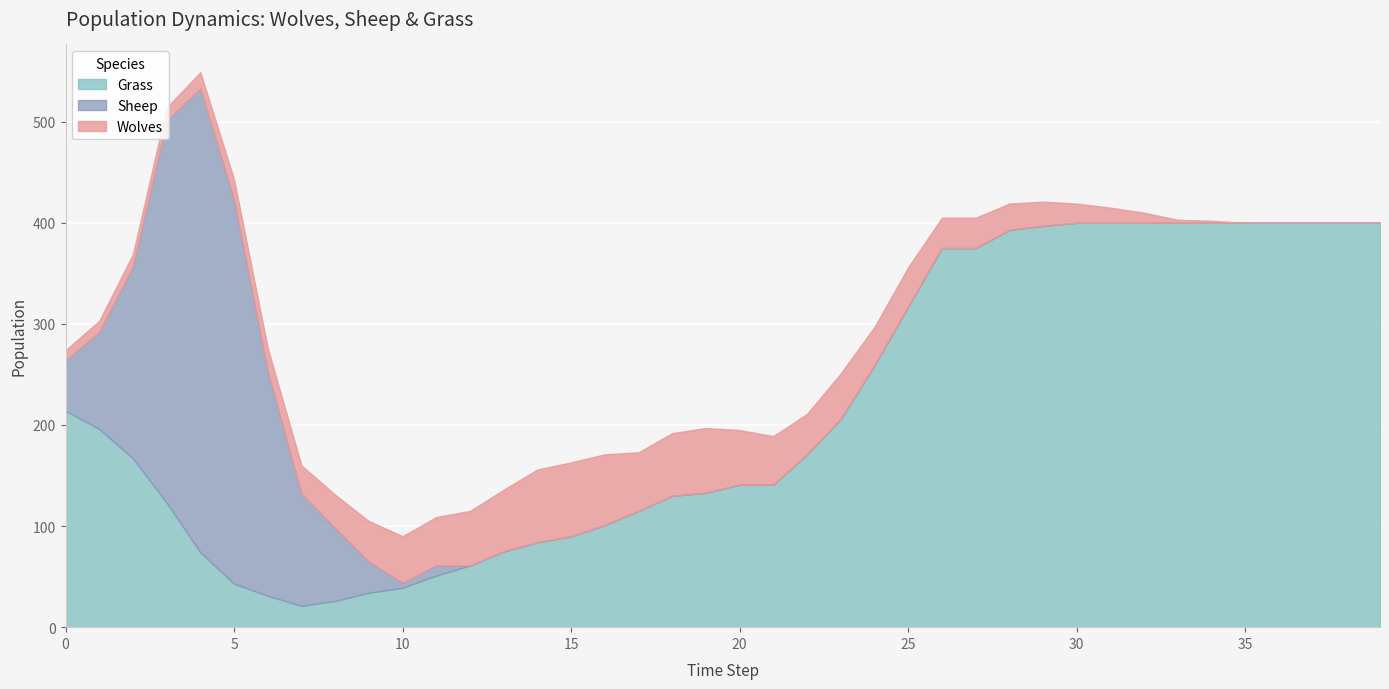

True or false: Wolves and Grass cross at least once.

True